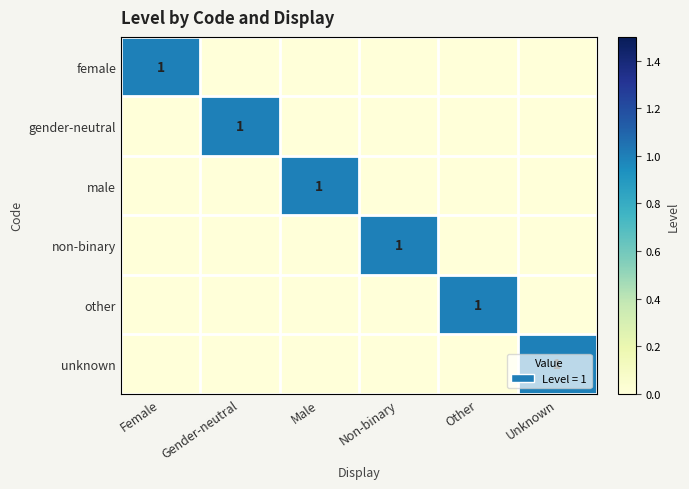

Which has a higher value, Gender-neutral or Non-binary?

Gender-neutral